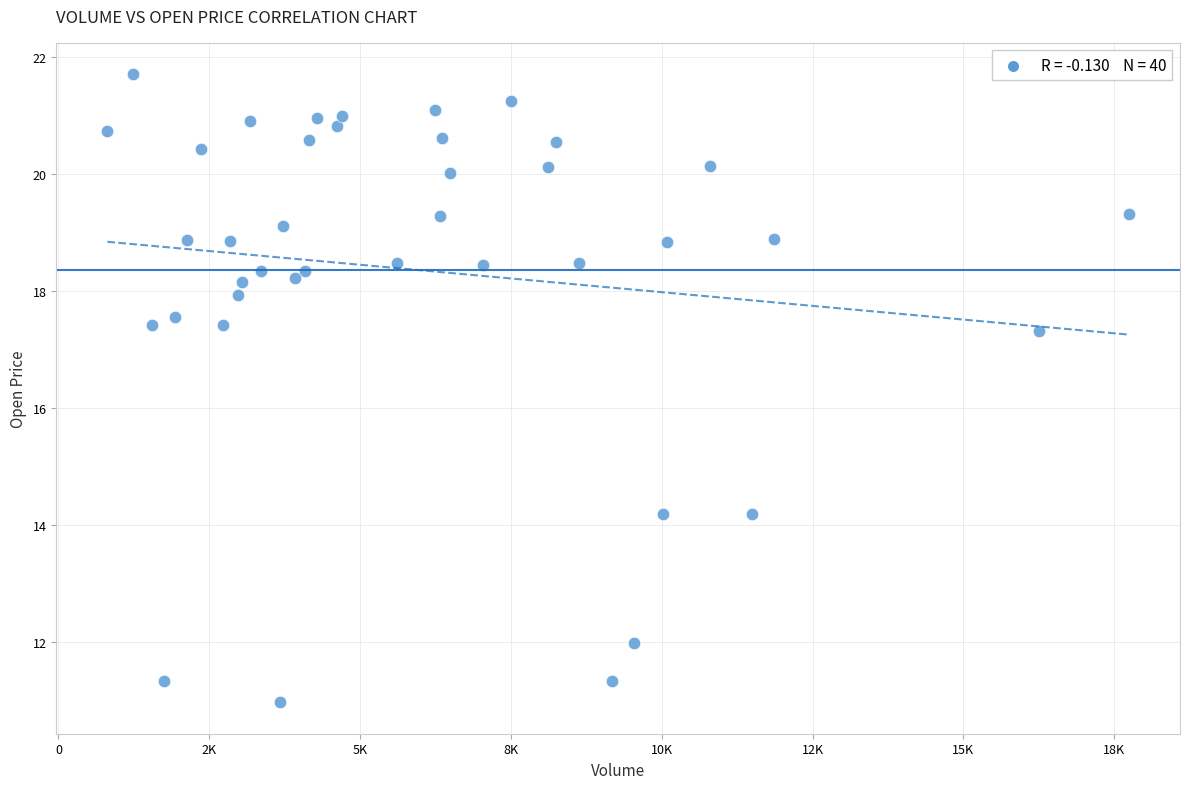

What is the range of X values (max minus min)?

16933.0